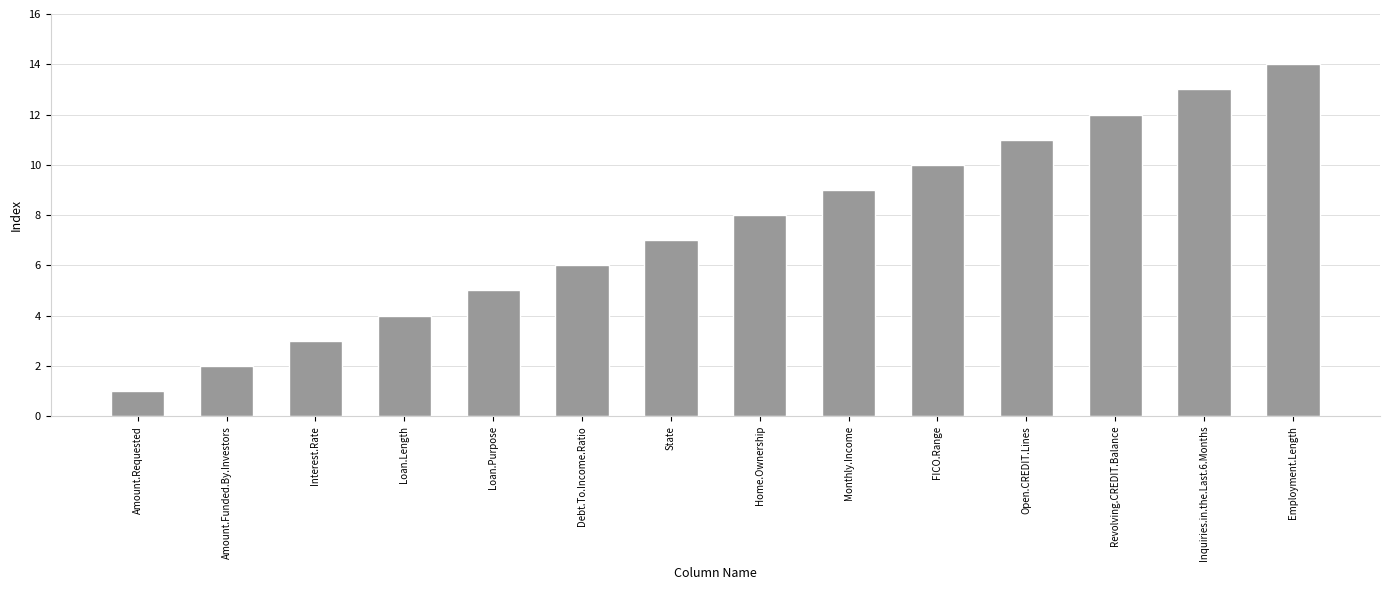

What position from the right is Amount.Funded.By.Investors?

13